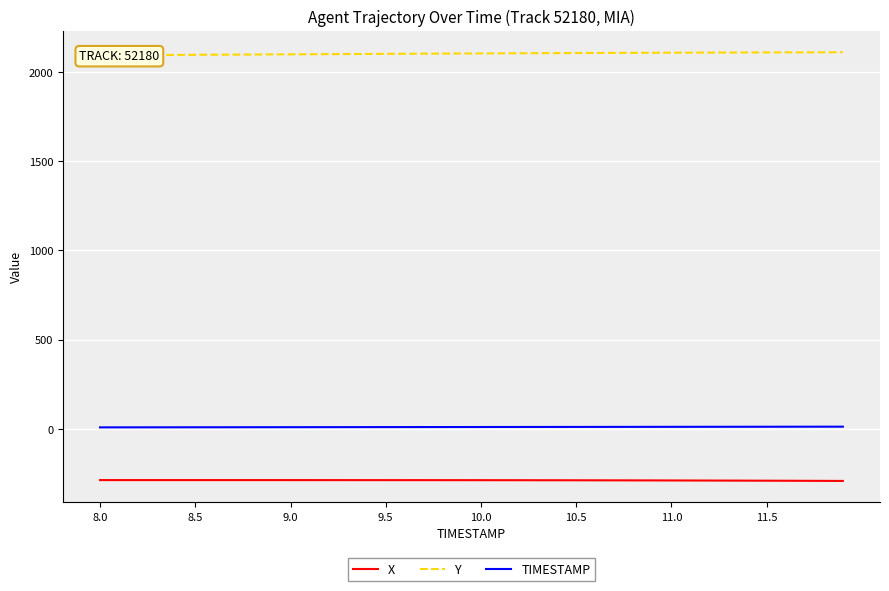

What is the average value of the TIMESTAMP series?

9.9